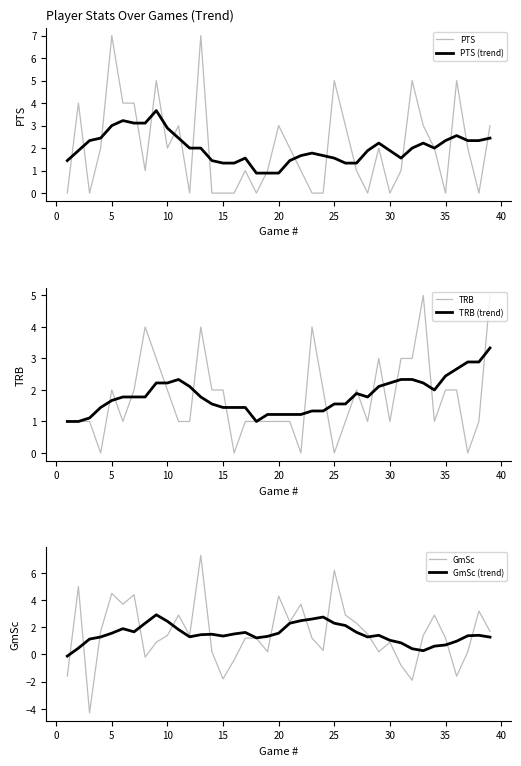

Is this an area chart (filled region under the line)?

No